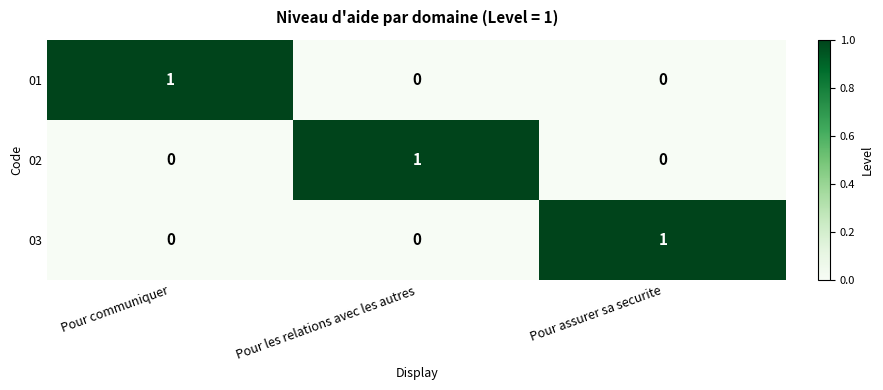

At how many categories does at least one series exceed 0?

3